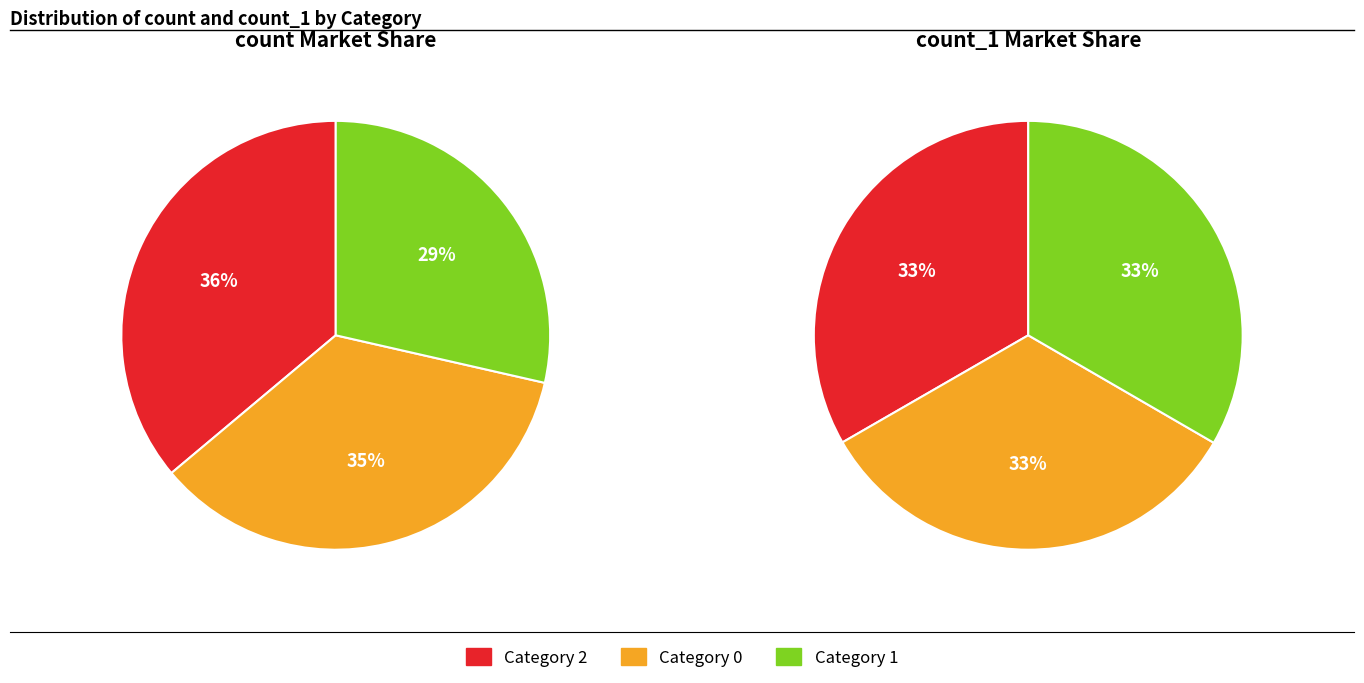

To the nearest percent, what is the difference between the 0 and 2 slice percentages?

1%